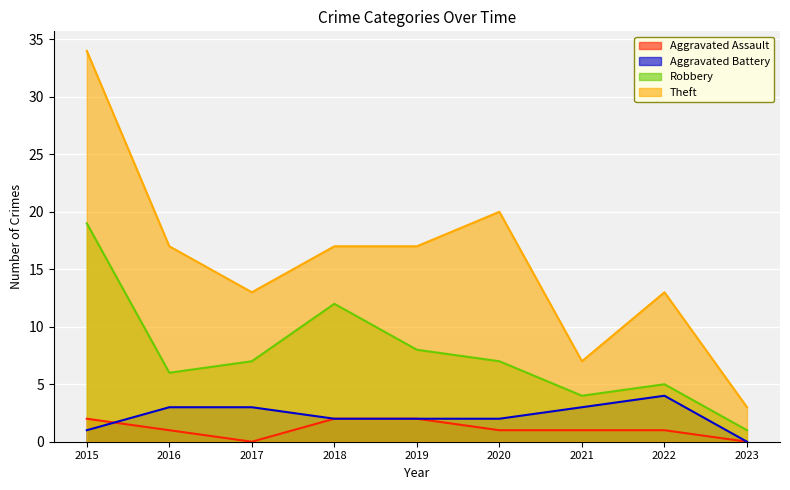

Count the number of categories in the chart.

9